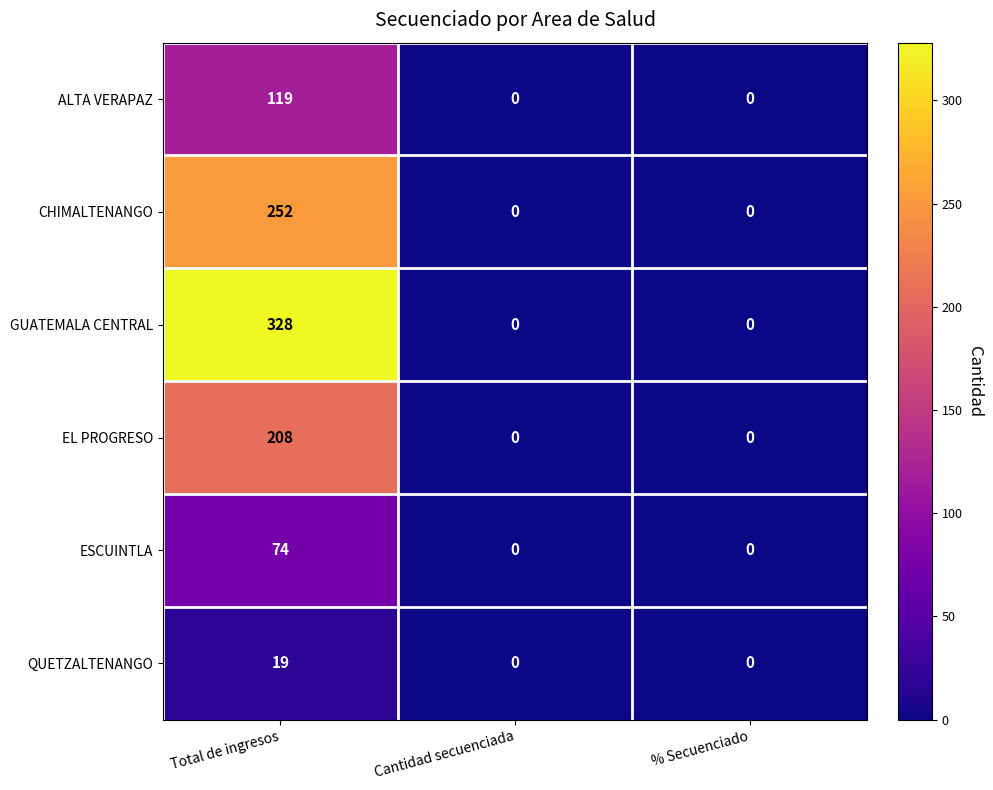

At how many categories does at least one series exceed 275?

1